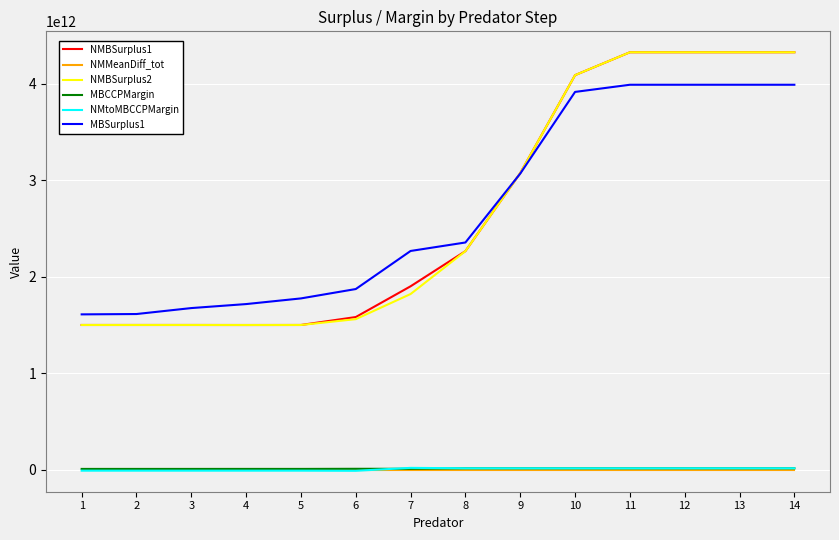

How many categories are shown in the chart?

14